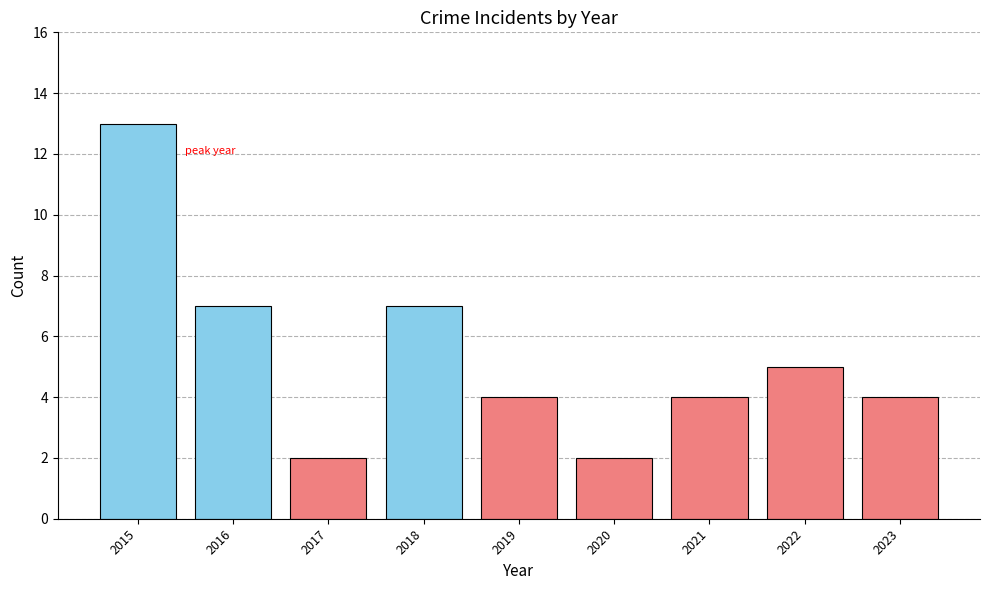

What is the value of the 6th bar from the left?

2